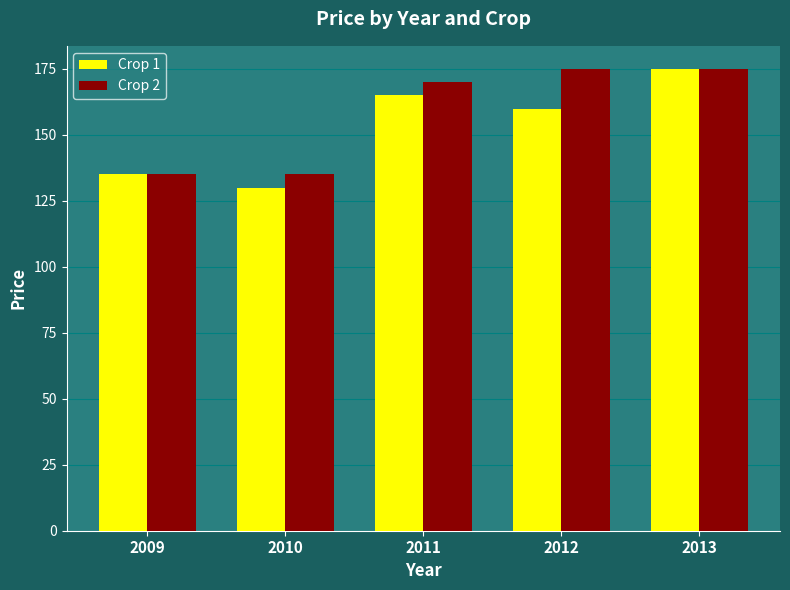

Does the chart contain stacked bars?

No